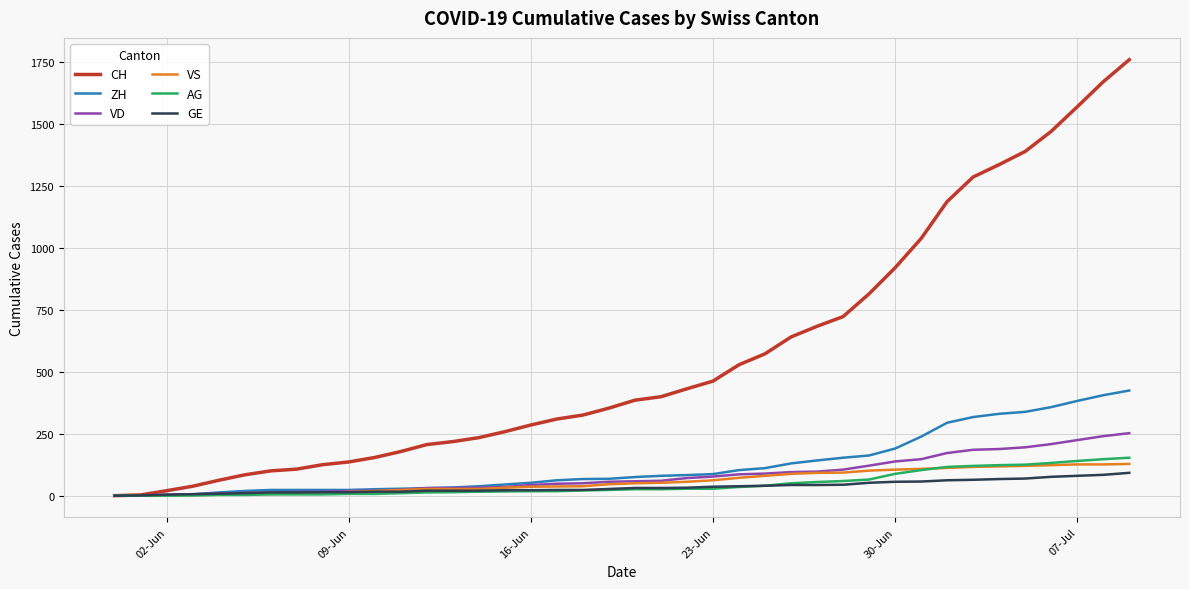

Which series has the widest spread of values?

CH